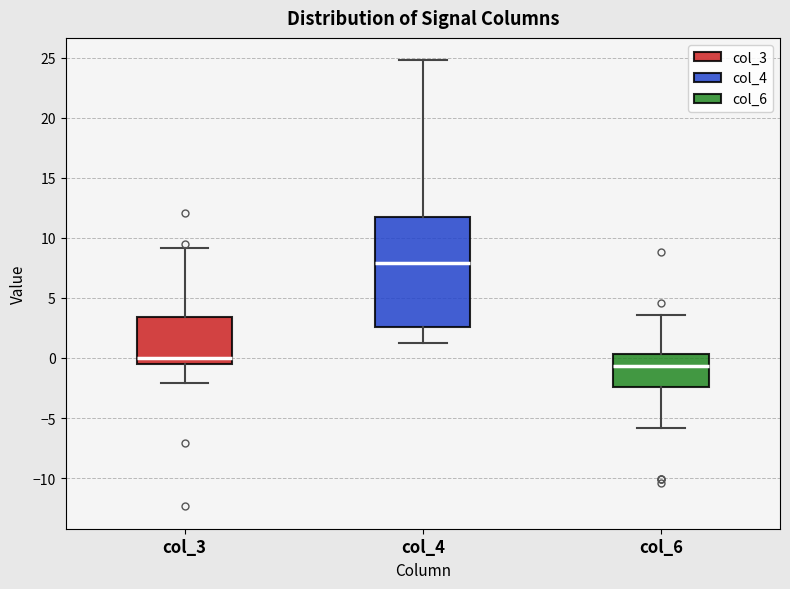

Comparing the boxes themselves (not the whiskers), which one is the tallest?

col_4